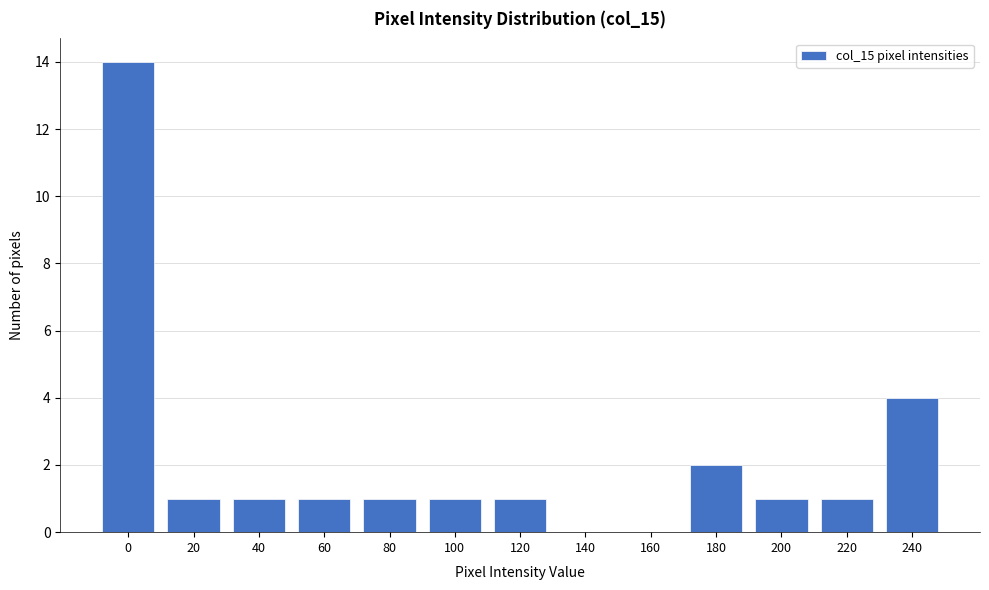

Reading right to left, extract all data points from this chart.

240=4	220=1	200=1	180=2	160=0	140=0	120=1	100=1	80=1	60=1	40=1	20=1	0=14